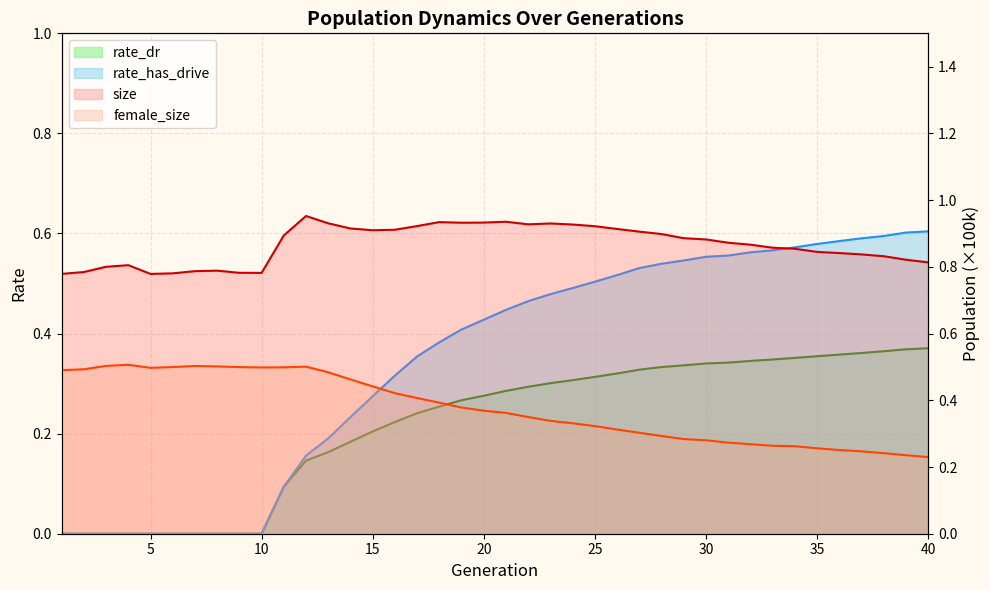

What is the total value across all series at 23?

2.0